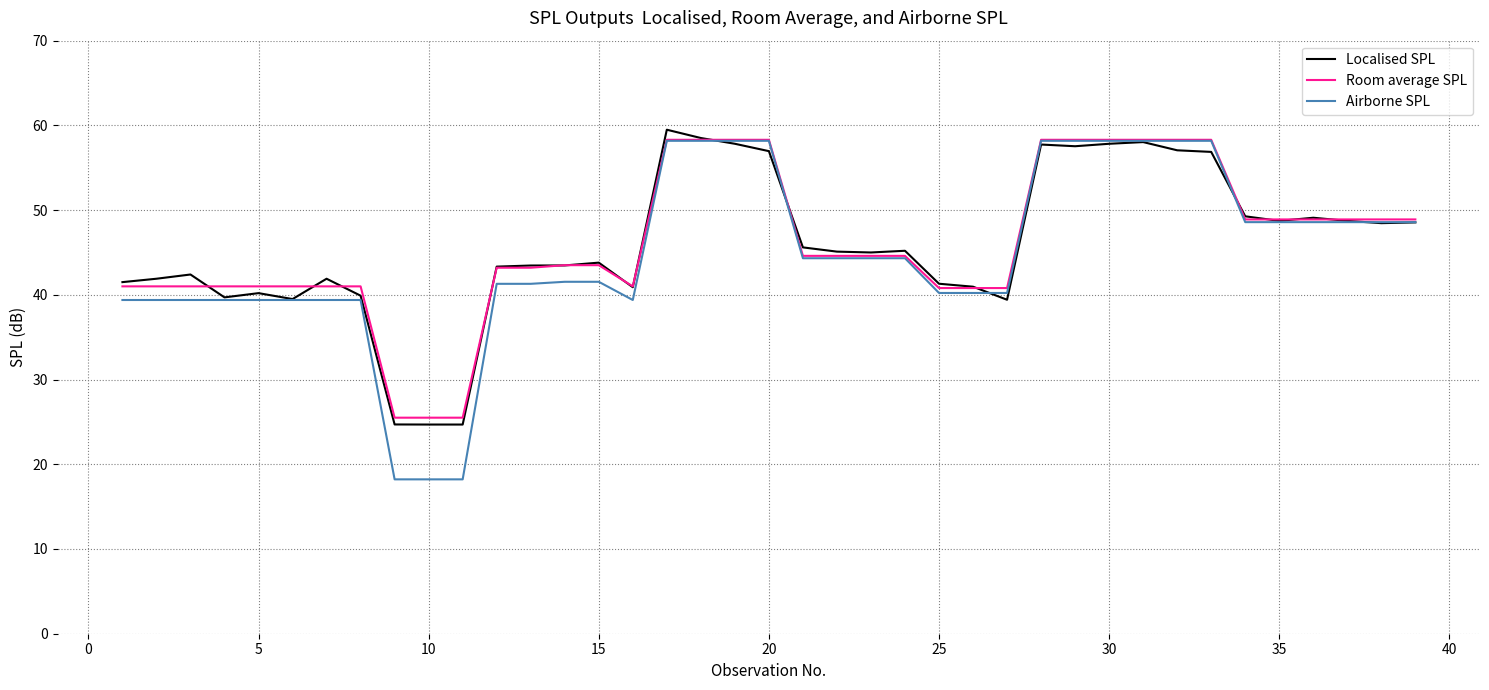

Which series has the widest spread of values?

Airborne SPL